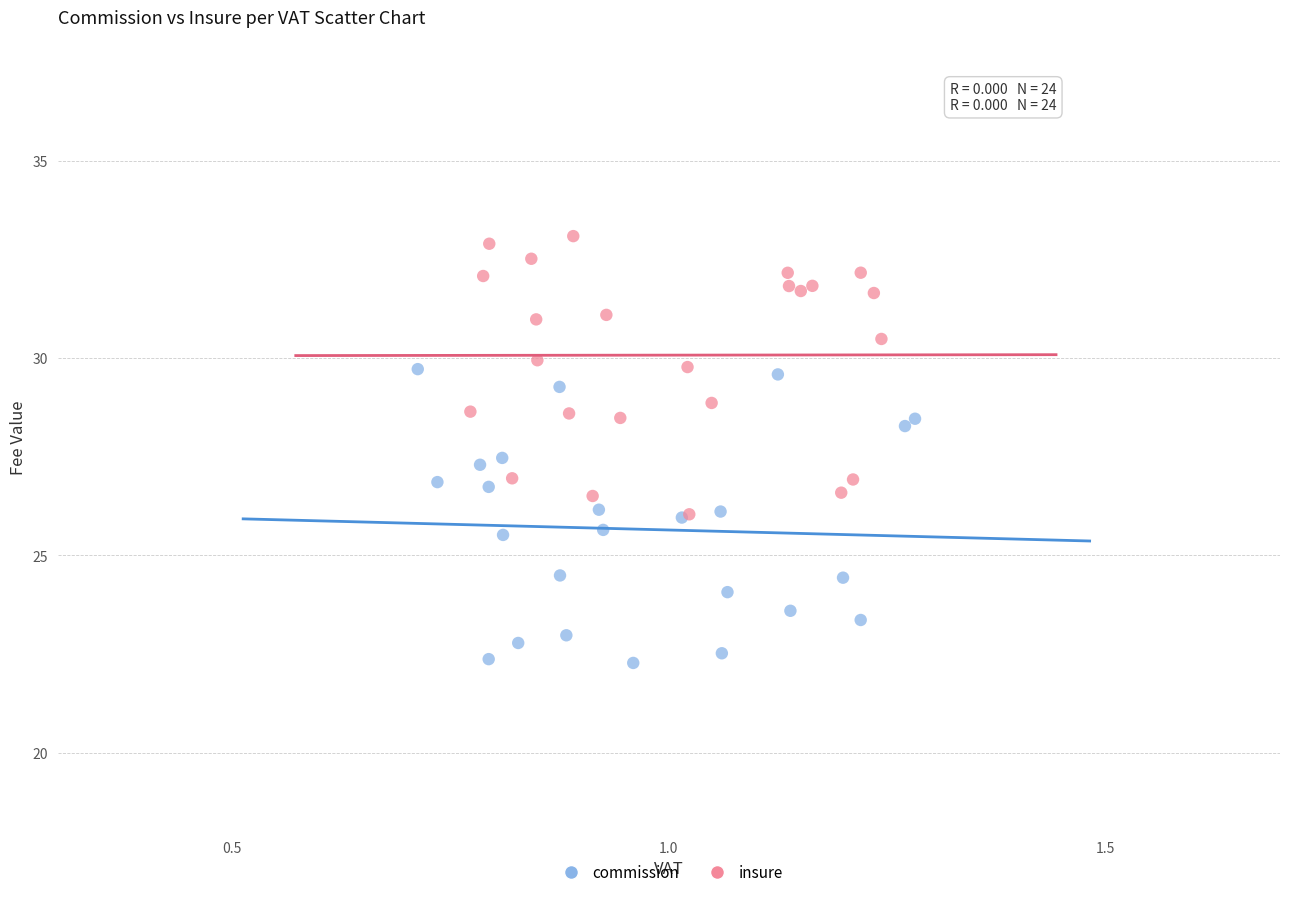

Which series contains the highest Y value?

insure